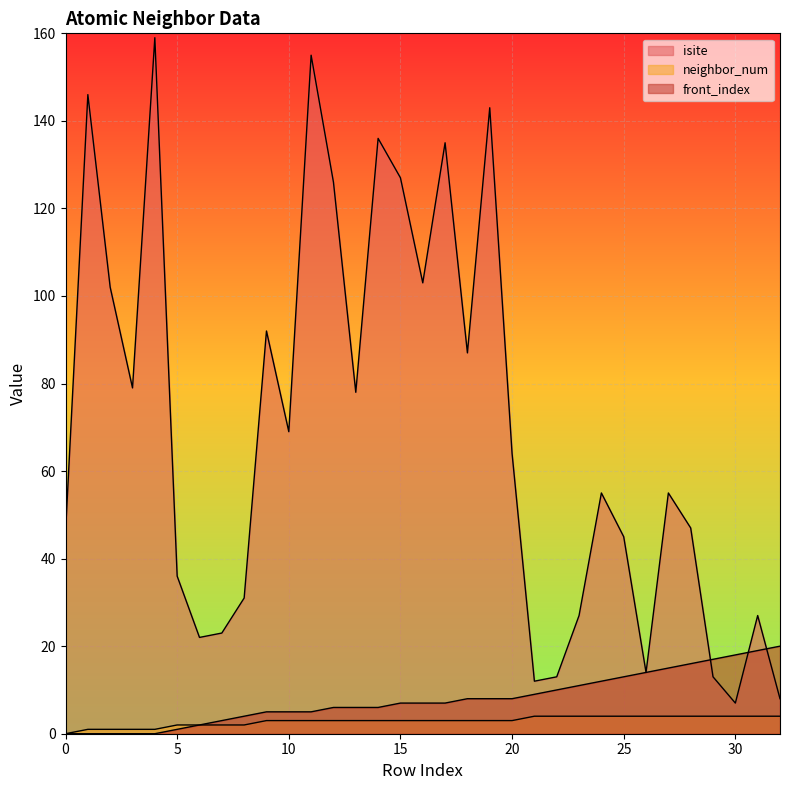

What is the value of the neighbor_num point at the 17th from the left?

3